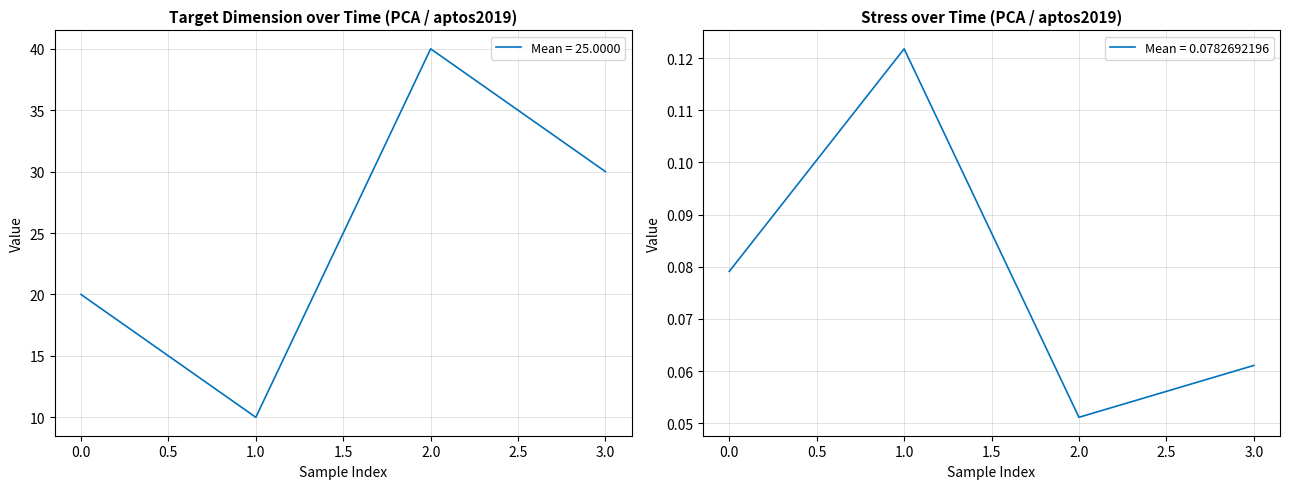

Which category has the lowest value in the Mean = 25.0000 series?

1.0